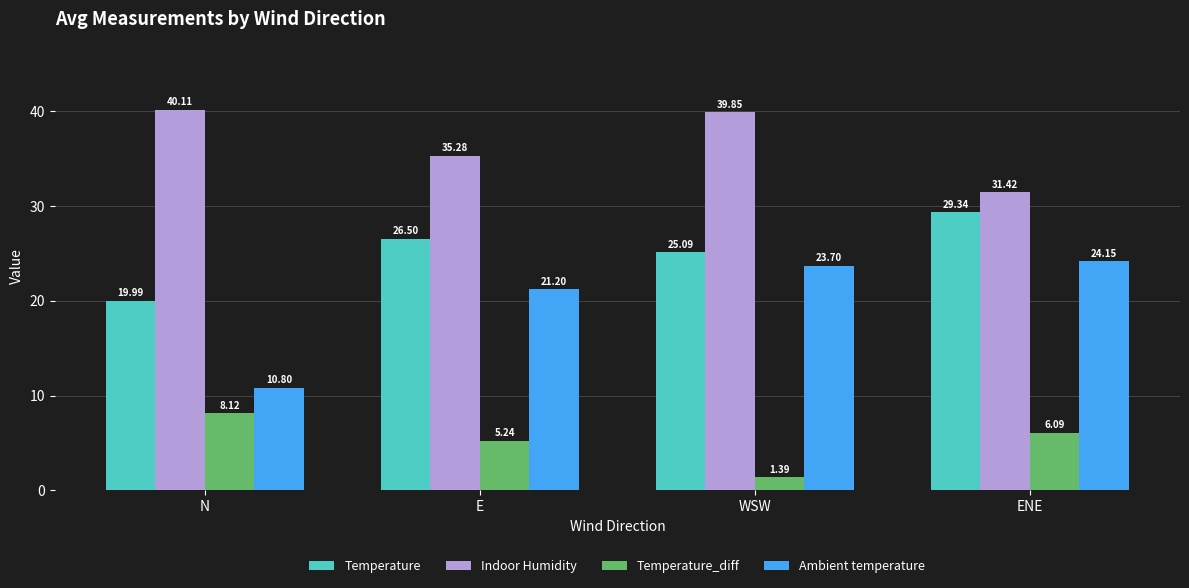

Rank the series at E from highest to lowest value.

Indoor Humidity, Temperature, Ambient temperature, Temperature_diff